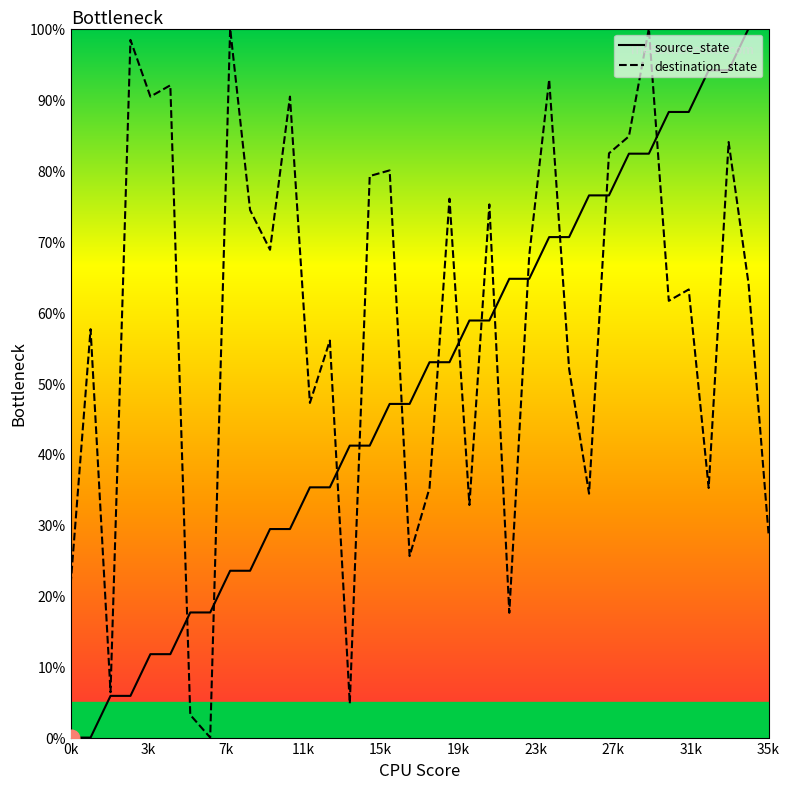

Rank the series by their maximum value, from lowest to highest.

source_state, destination_state